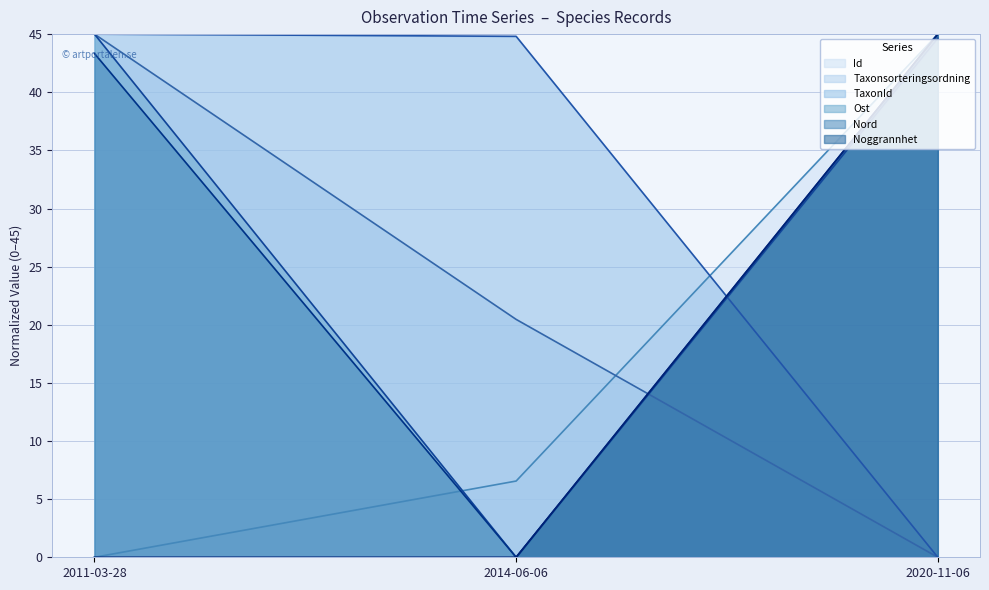

List the labels in order of Noggrannhet value, largest first.

2020-11-06, 2011-03-28, 2014-06-06